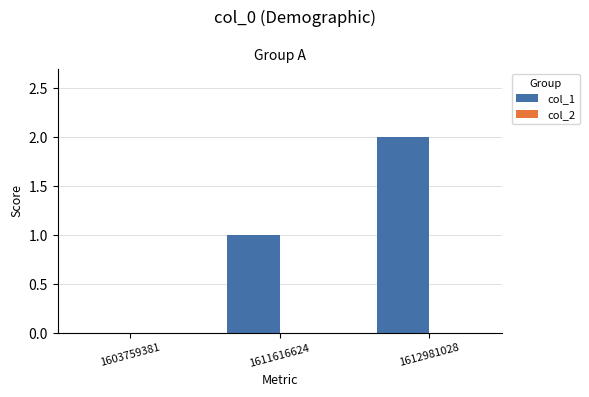

At which category does the chart reach its peak across all series?

1612981028